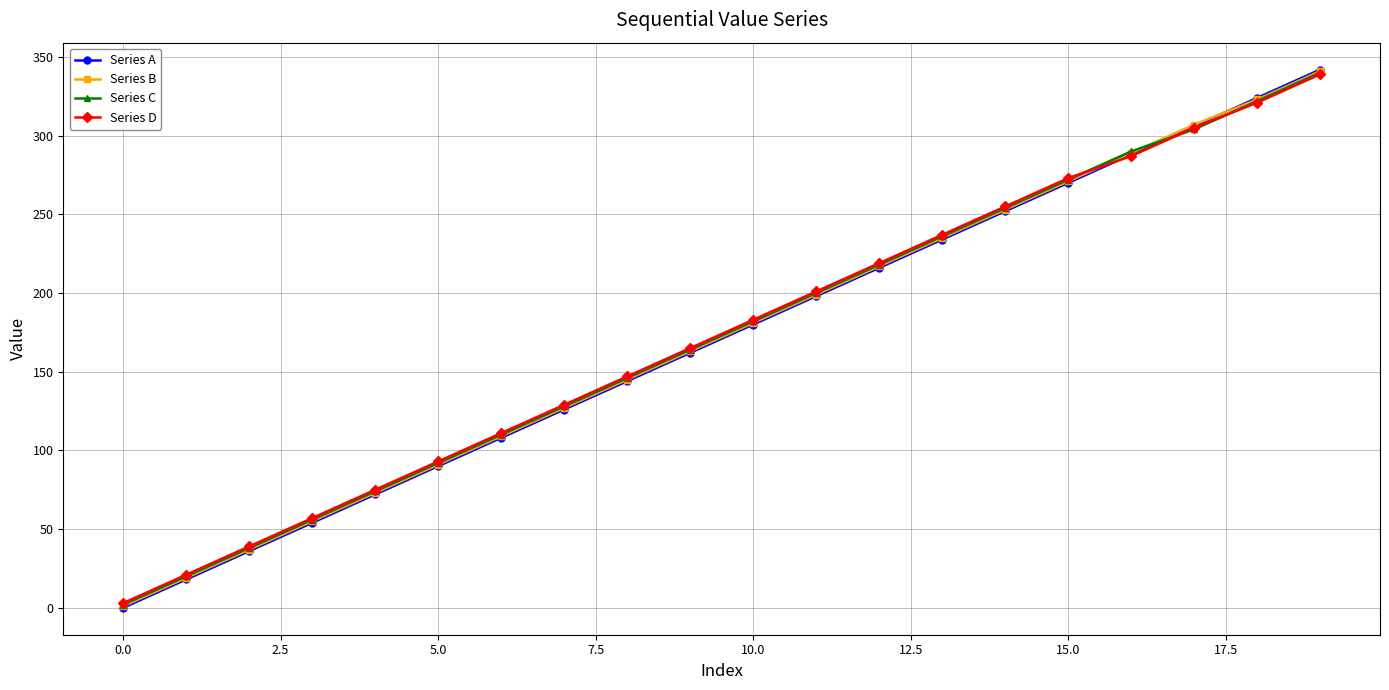

True or false: Series D has more than 1 points higher than both neighbors.

False